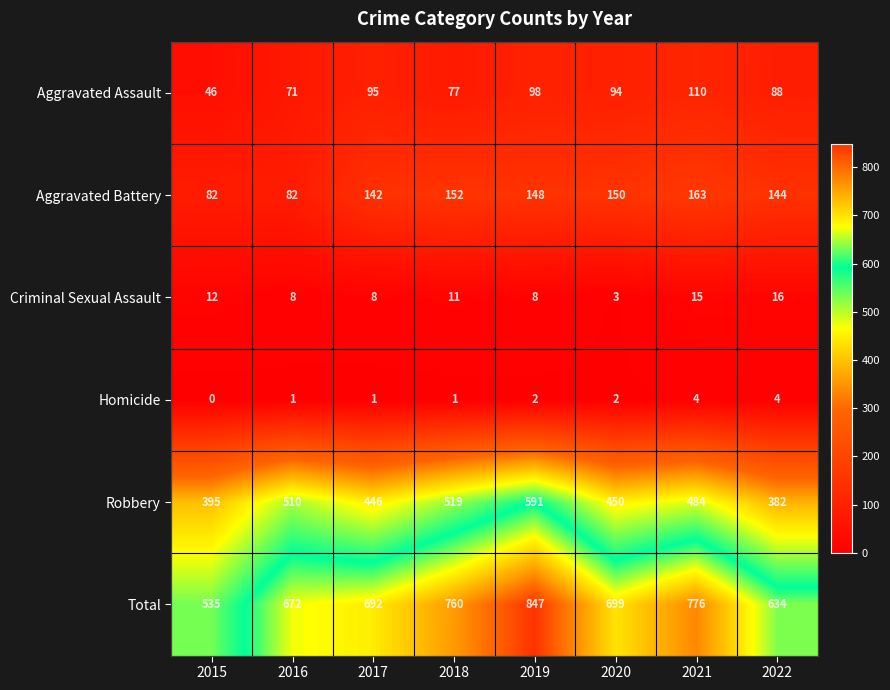

Which series changed the most between 2021 and 2022?

Total